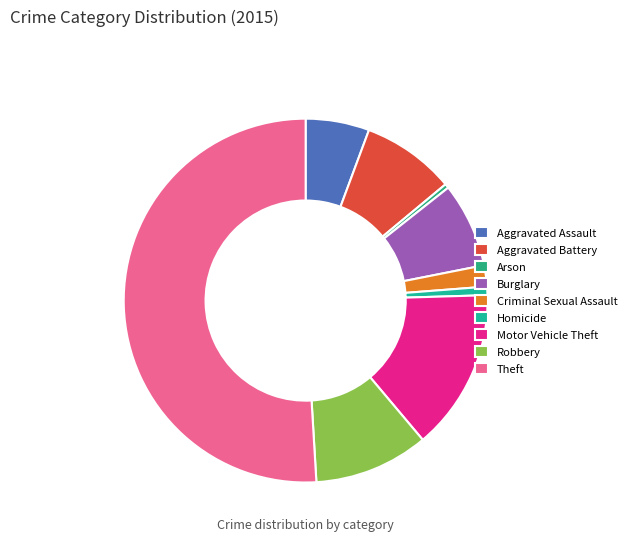

How much of the chart is everything except Aggravated Battery?

91.7%